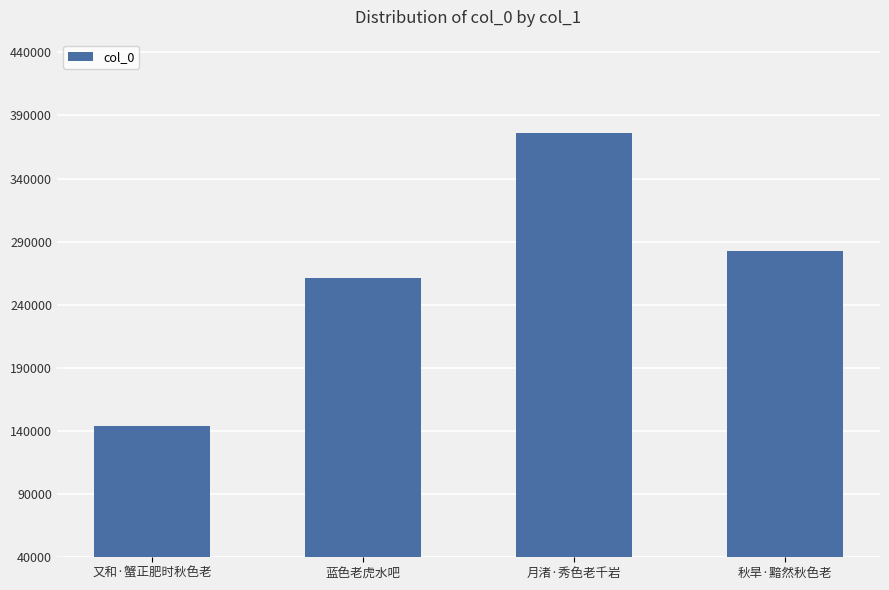

What is the smallest value displayed?

144114